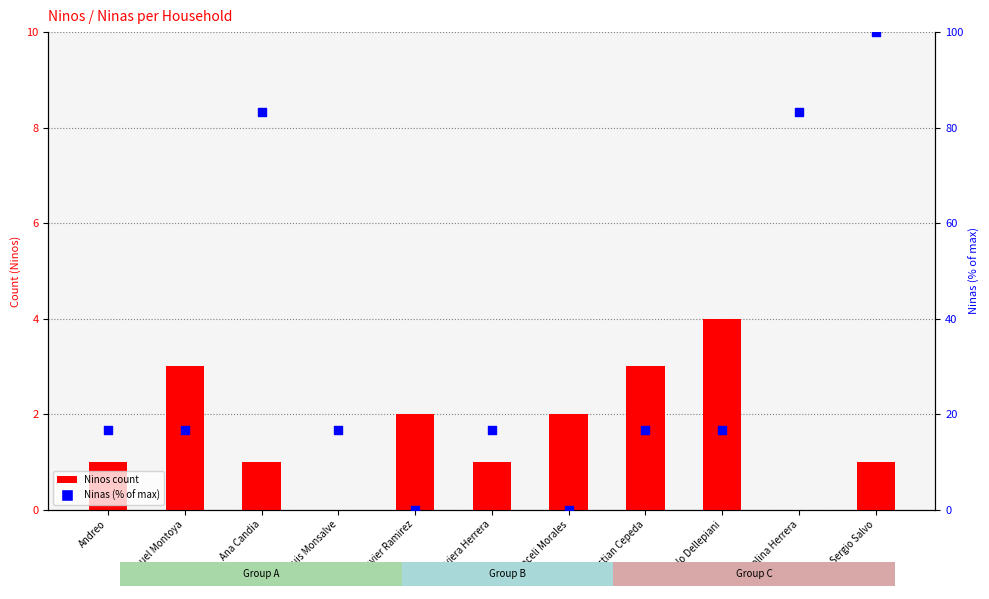

Which series has the largest total across all categories?

Ninas (% of max)